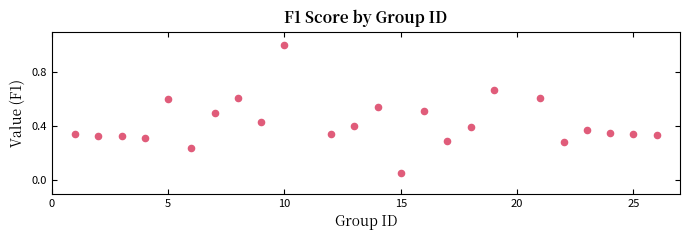

What is the range of X values (max minus min)?

25.0